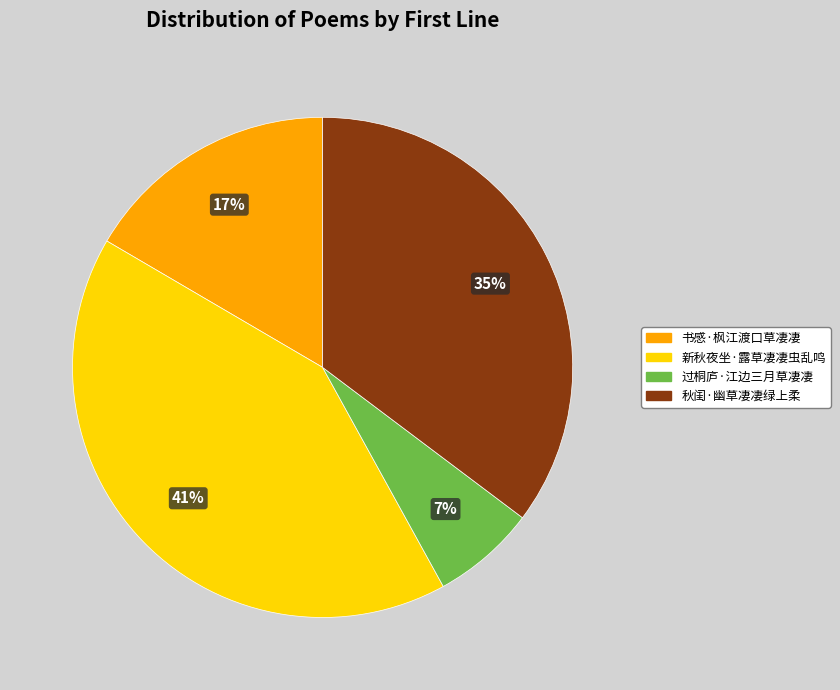

What is the ratio of the value at 秋闺·幽草凄凄绿上柔 to the value at 书感·枫江渡口草凄凄?

2.1